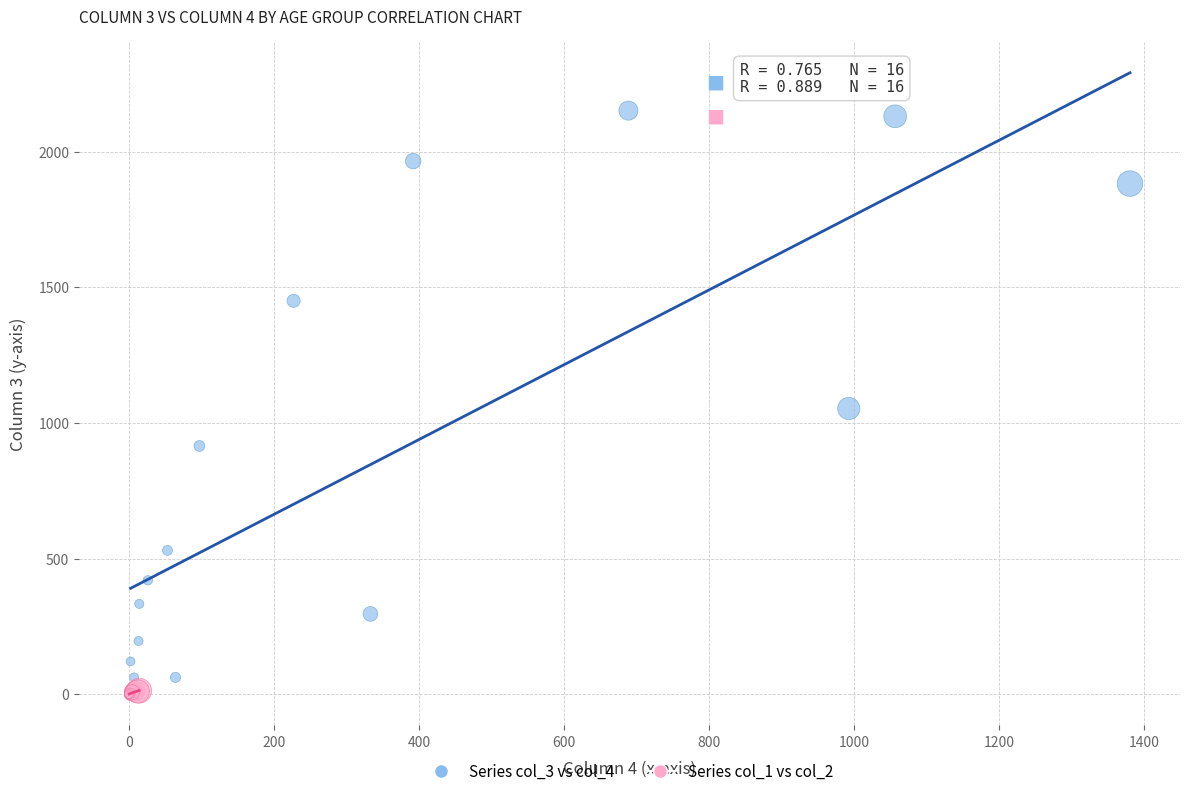

Which series has the widest spread of Y values?

Series col_3 vs col_4